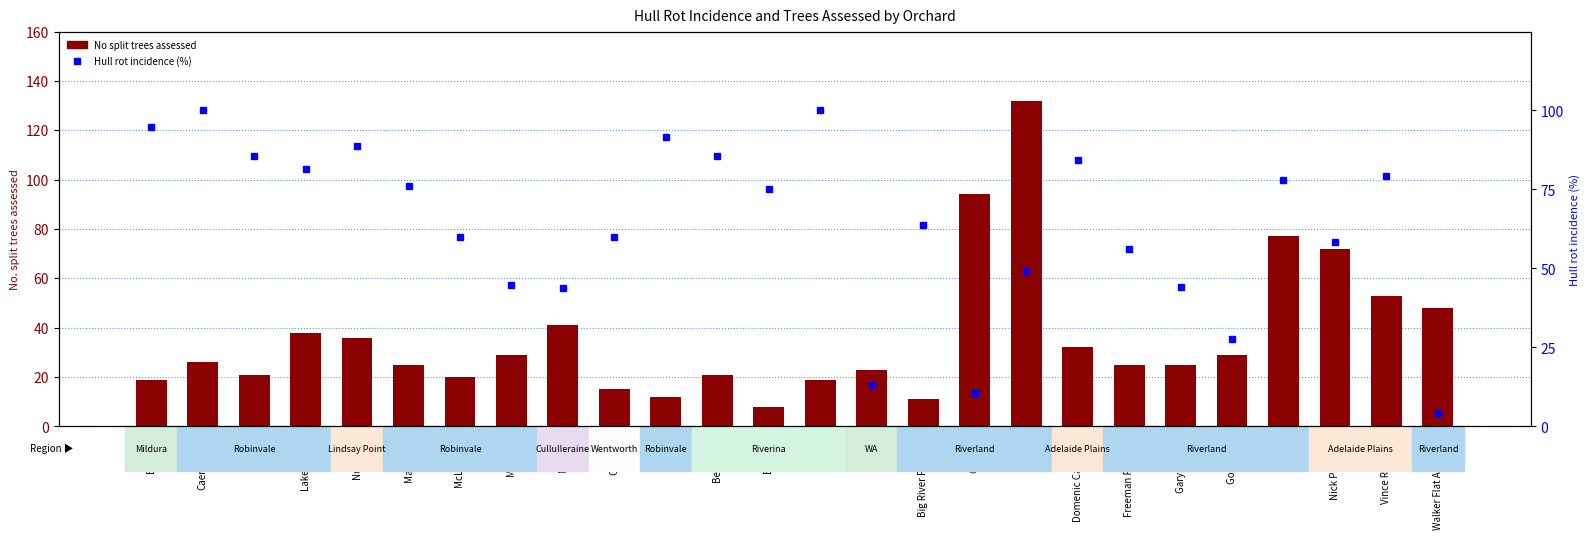

List the series in order of their peak value, lowest first.

Hull rot incidence (%), No split trees assessed